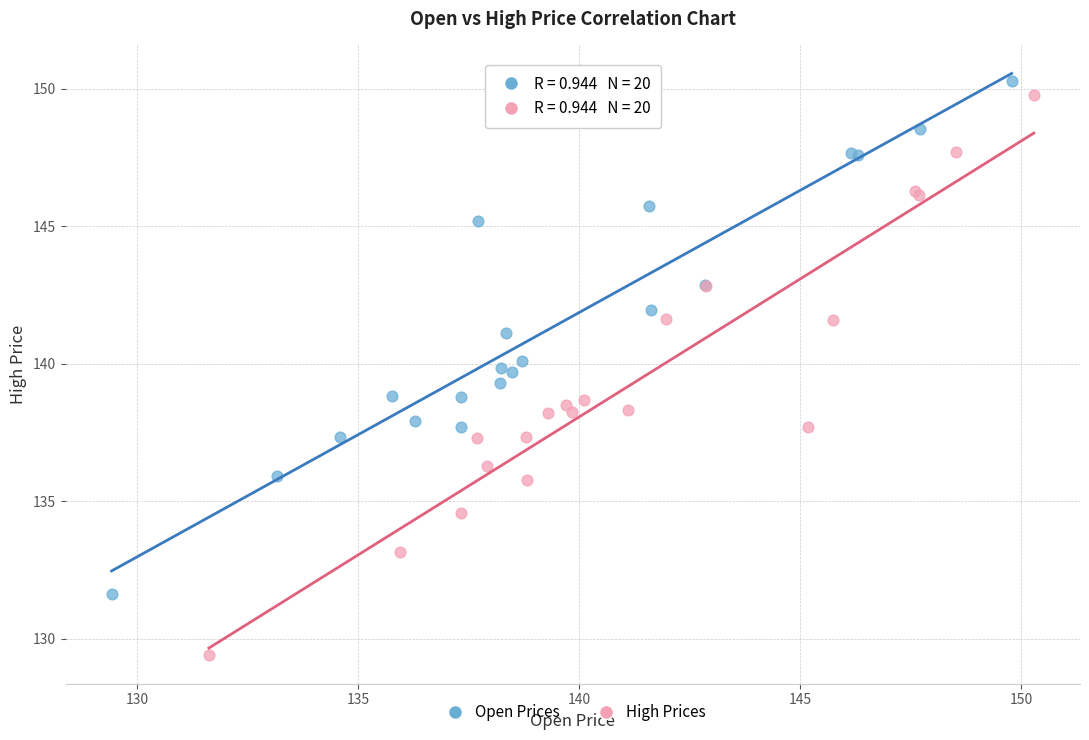

Which series has the widest spread of Y values?

High Prices